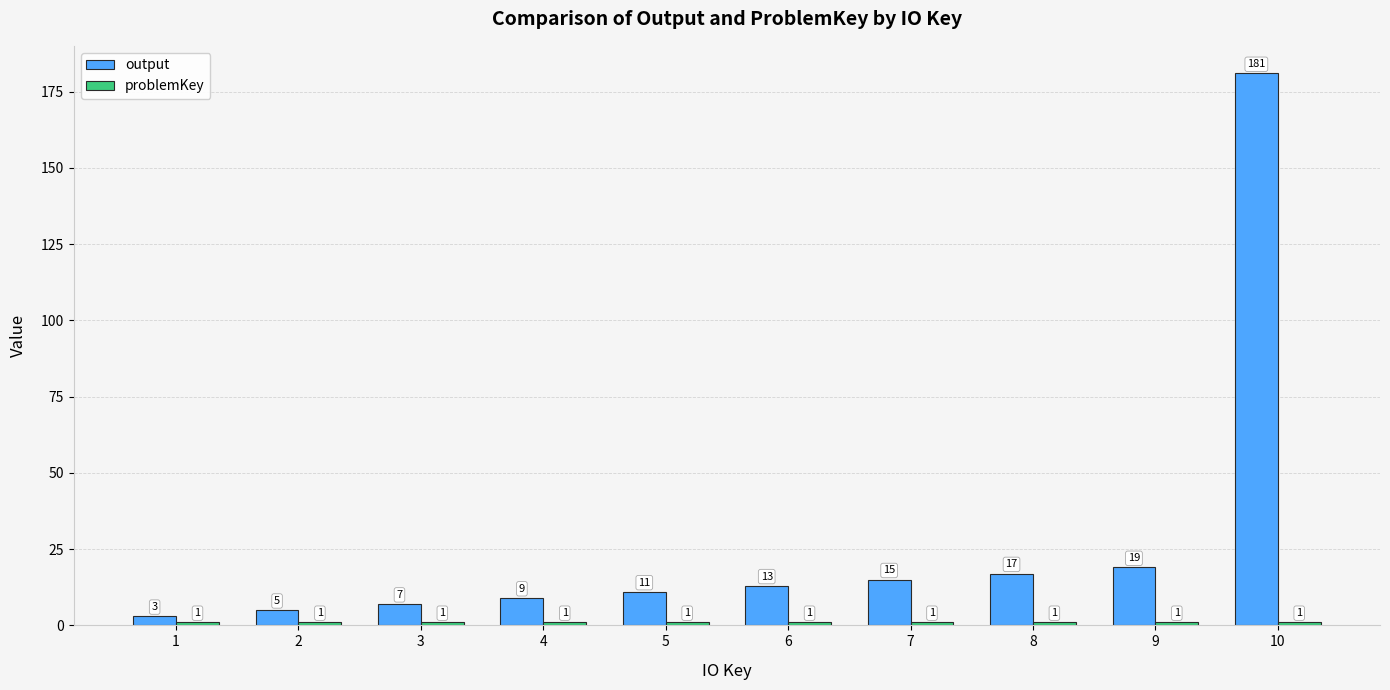

The value of output at 4 is 9. True or false?

True